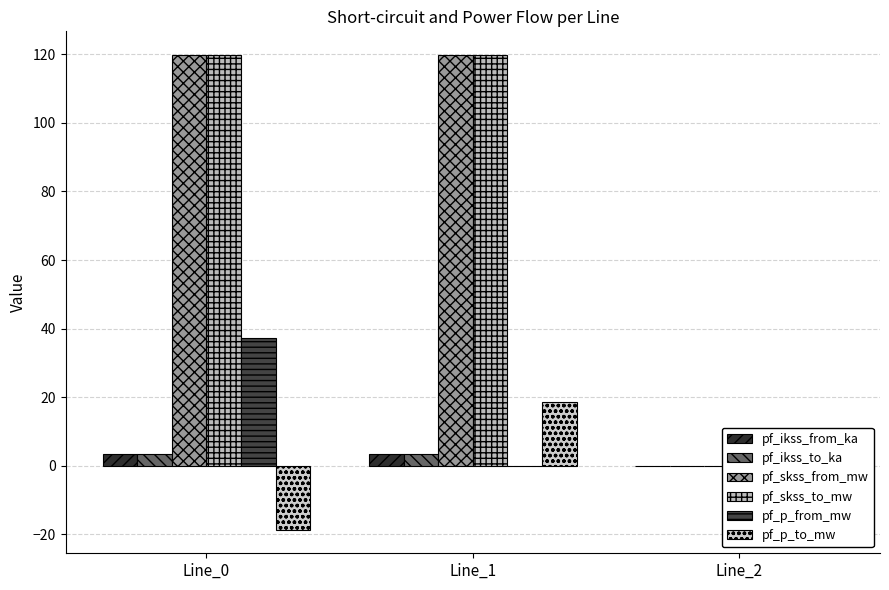

How many data points in pf_ikss_from_ka are less than 3?

1